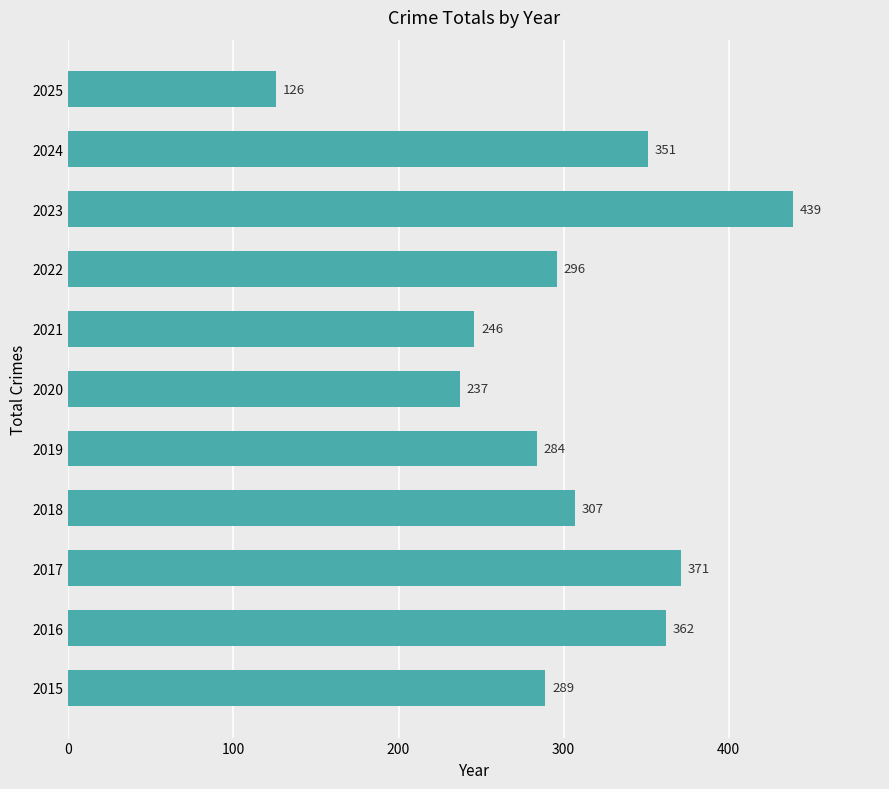

Which has a higher value, 2023 or 2021?

2023